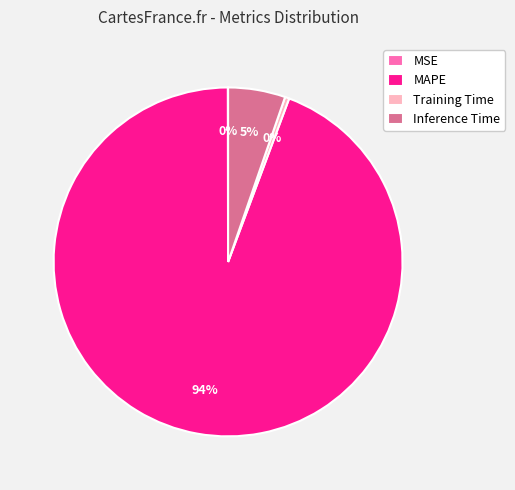

To the nearest percent, what percentage of the pie is Inference Time?

5%